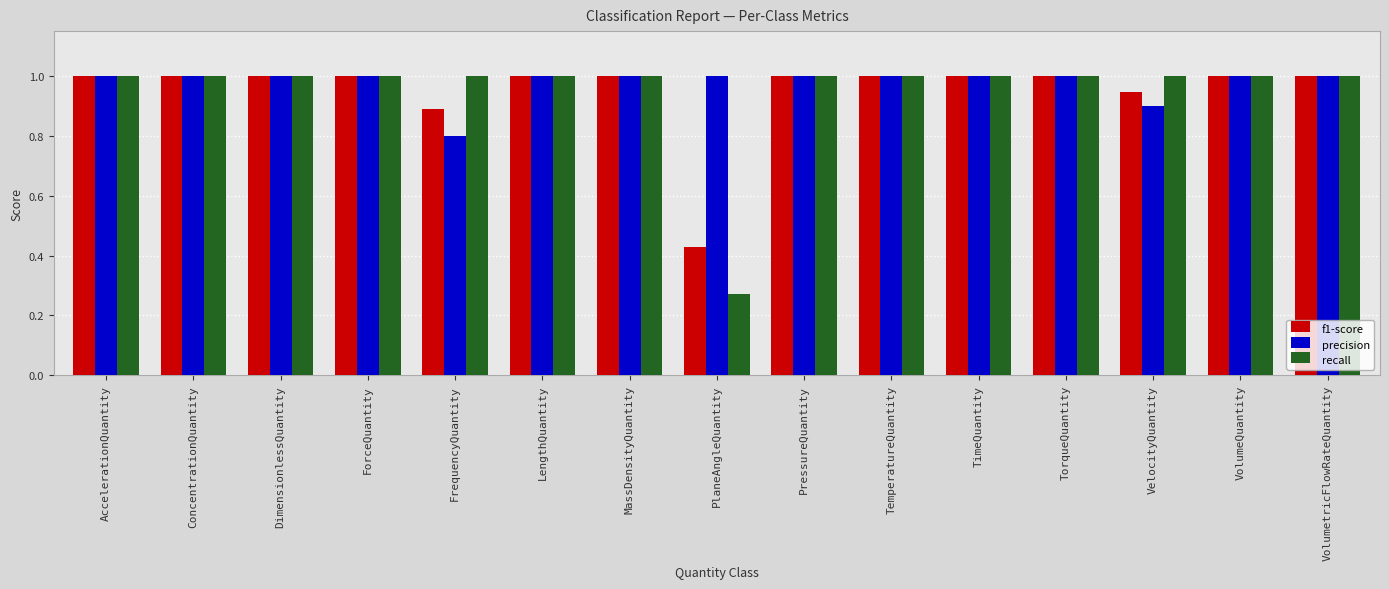

What position from the right is PlaneAngleQuantity?

8